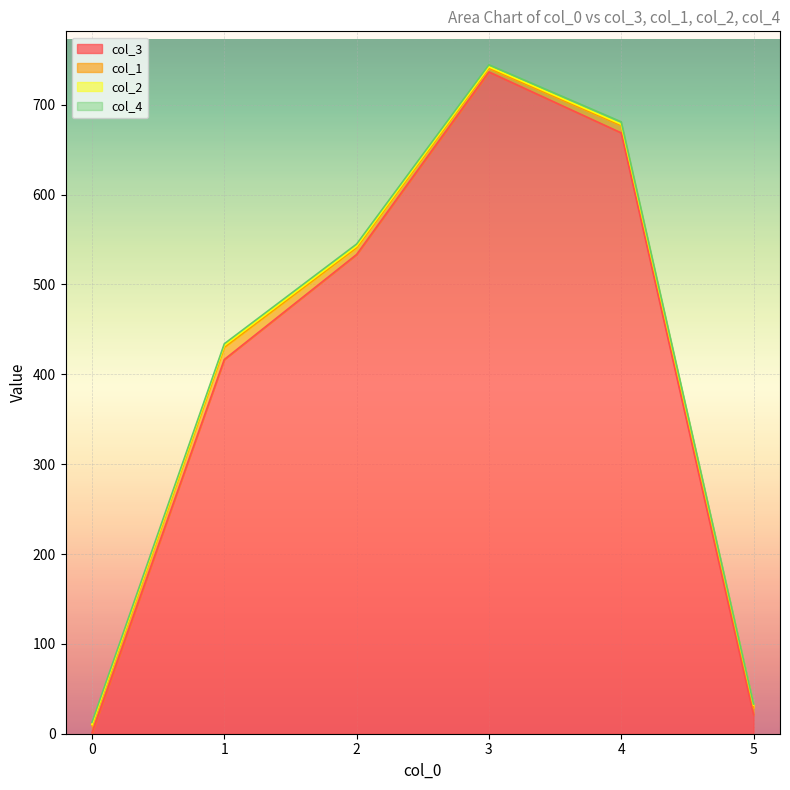

What are all the series names shown in the legend?

col_3, col_1, col_2, col_4